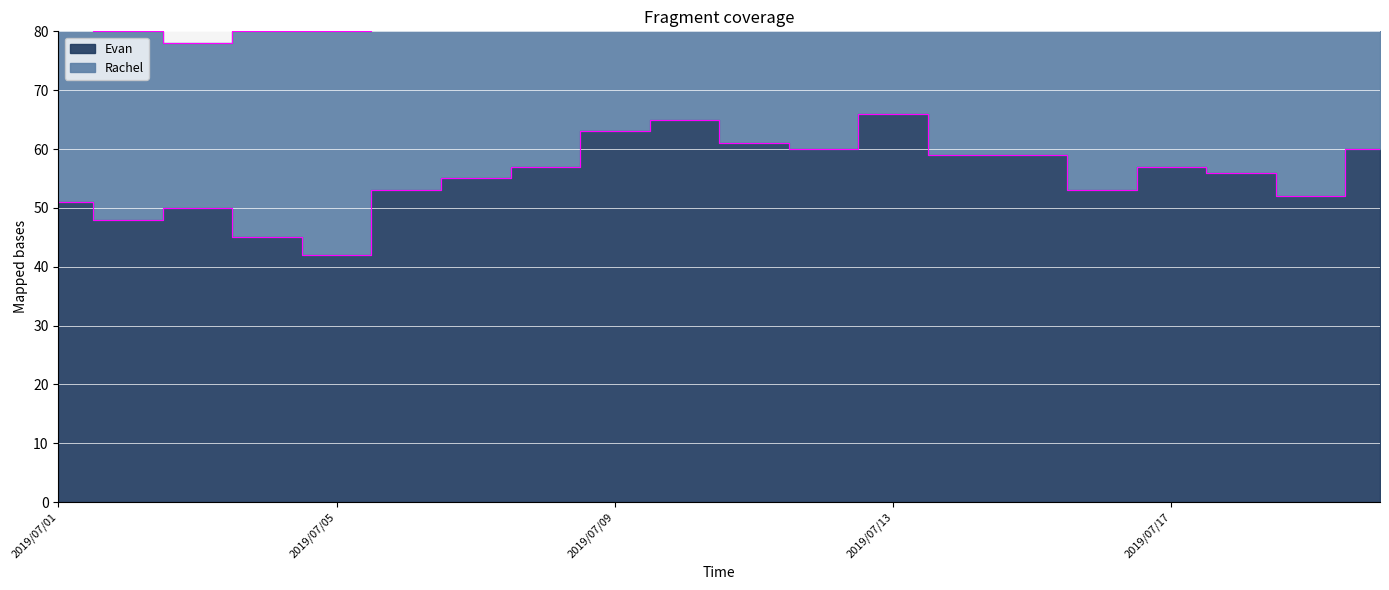

What is the maximum value shown in the chart?

66